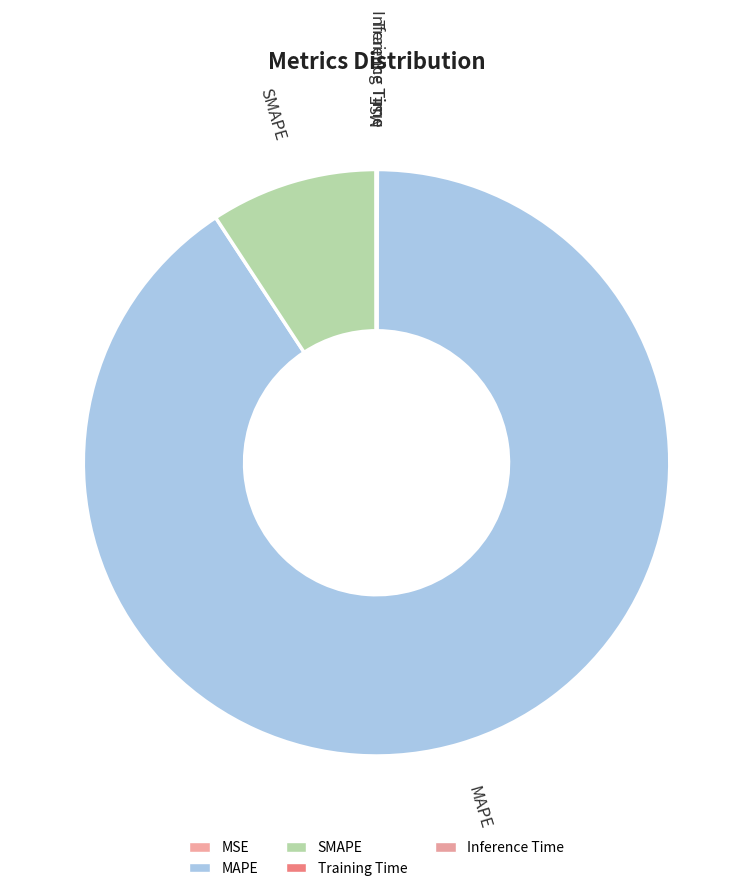

What is the largest slice in the pie chart?

MAPE